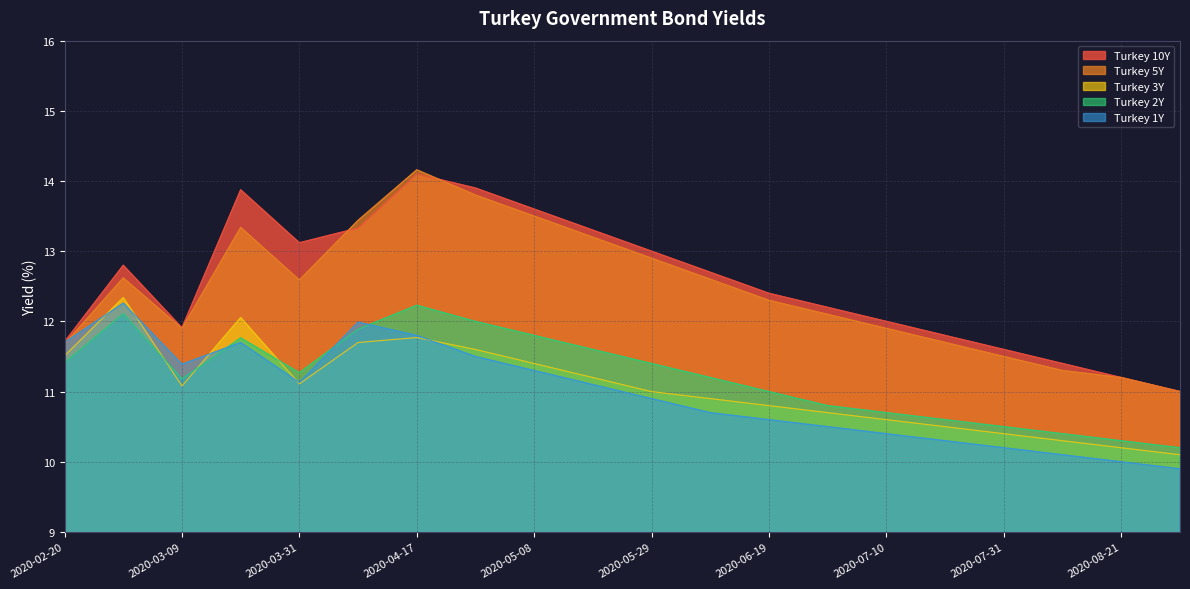

What is the difference between the maximum and minimum values in the Turkey 5Y series?

3.2